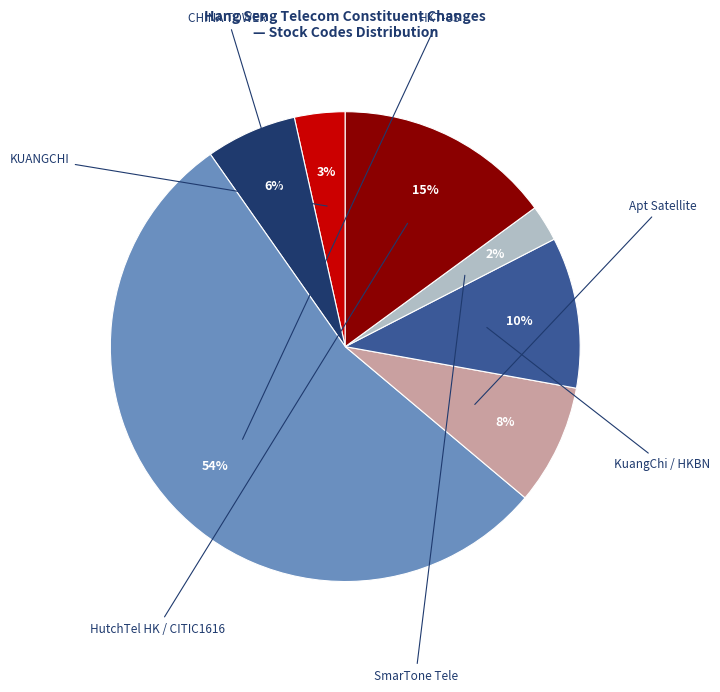

Which slice represents more than half of the pie?

HKT-SS